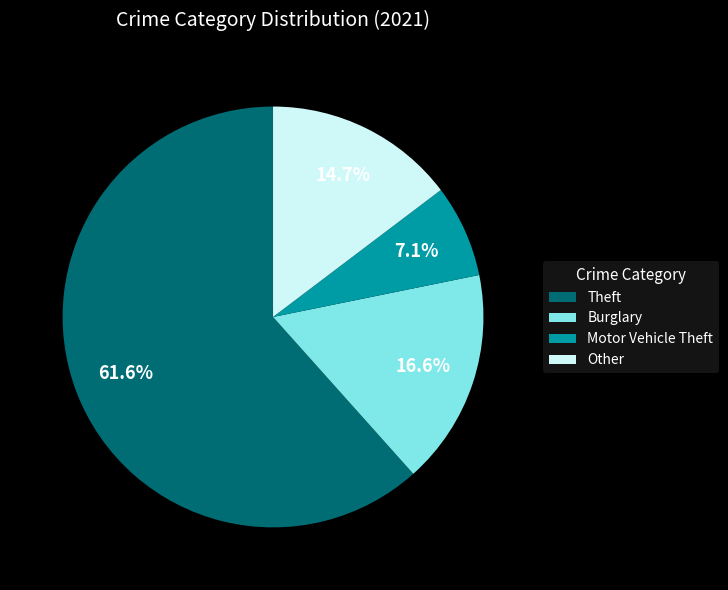

What percentage do Theft and Motor Vehicle Theft together represent?

68.7%